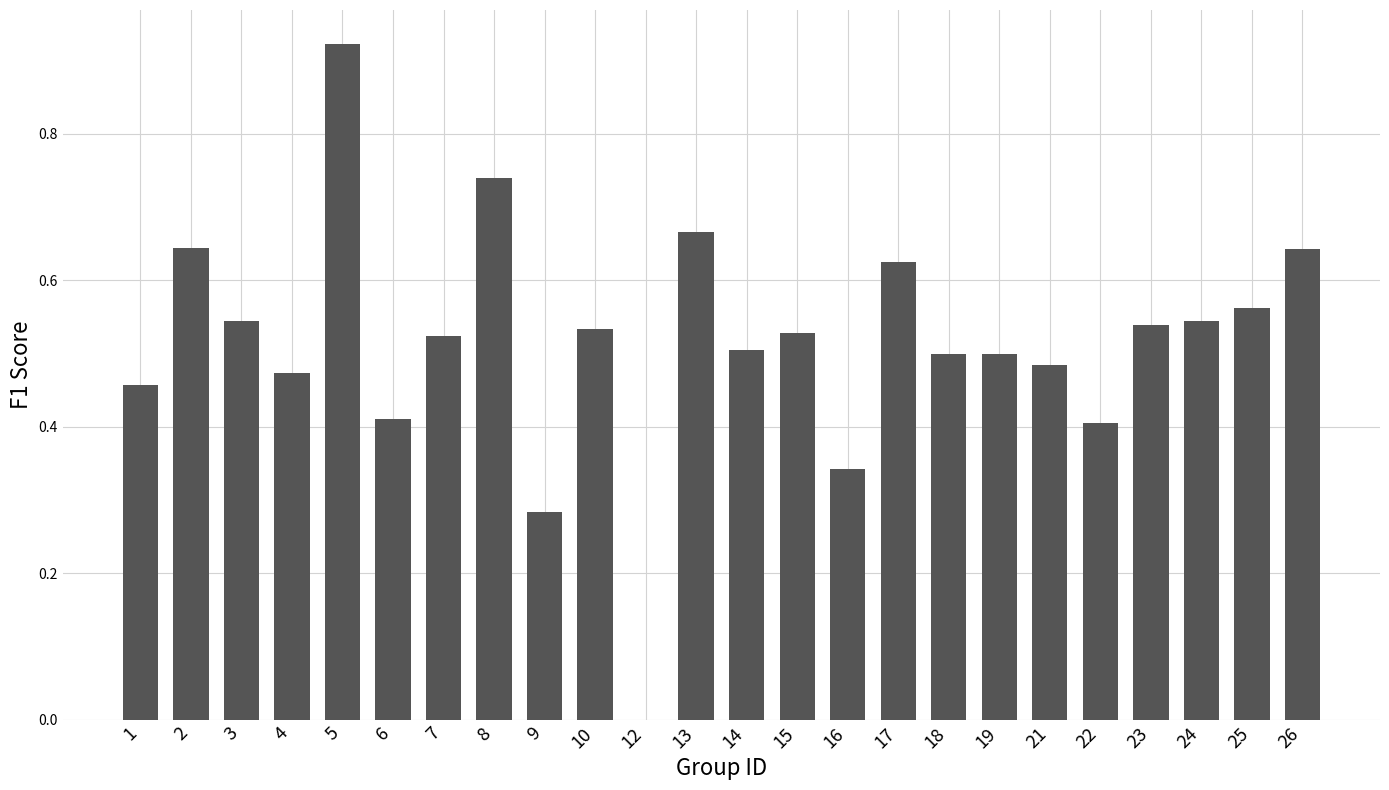

What is the sum of all values?

12.4